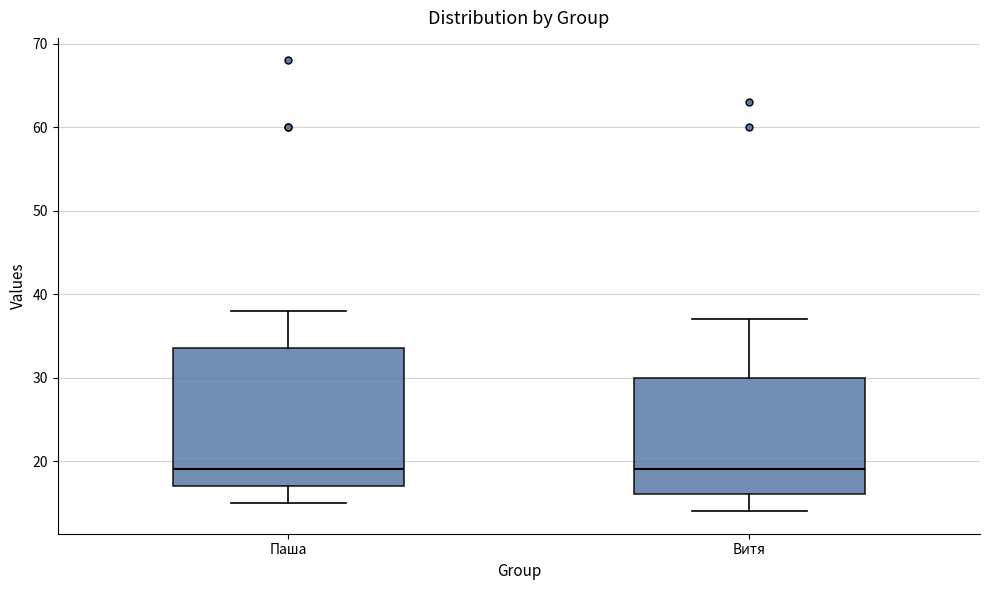

Where is the lower edge of the box for Витя on the y-axis? The values are not printed on the chart, so give them approximately, as read against the axis.

16